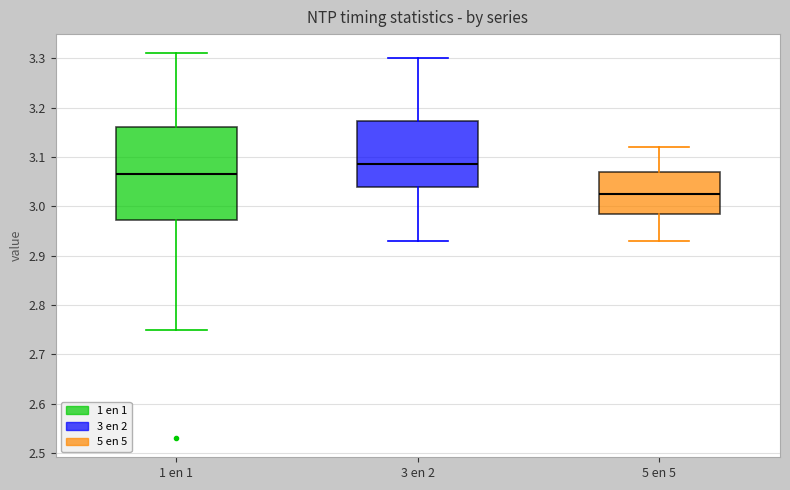

Which box's median line is the highest?

3 en 2